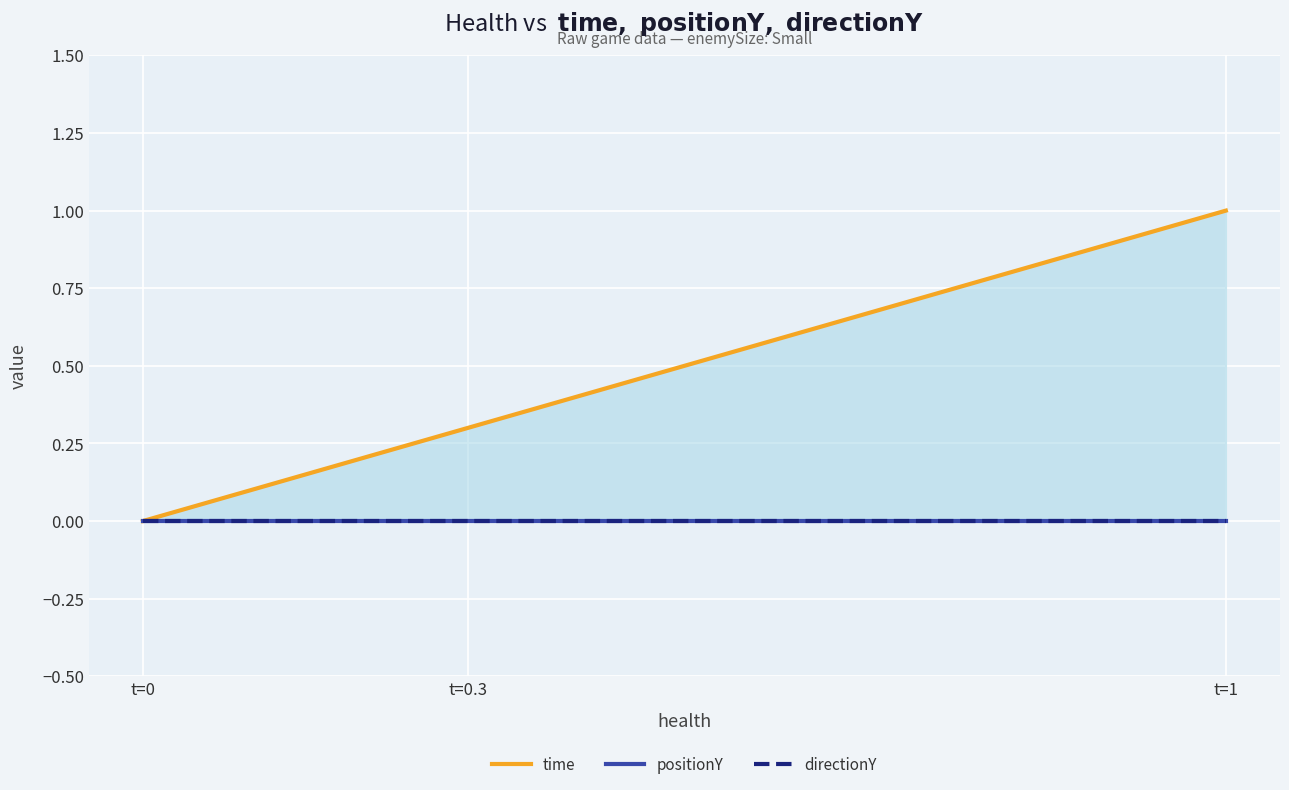

Is the value of positionY at t=1 greater than the value of time at t=0?

No